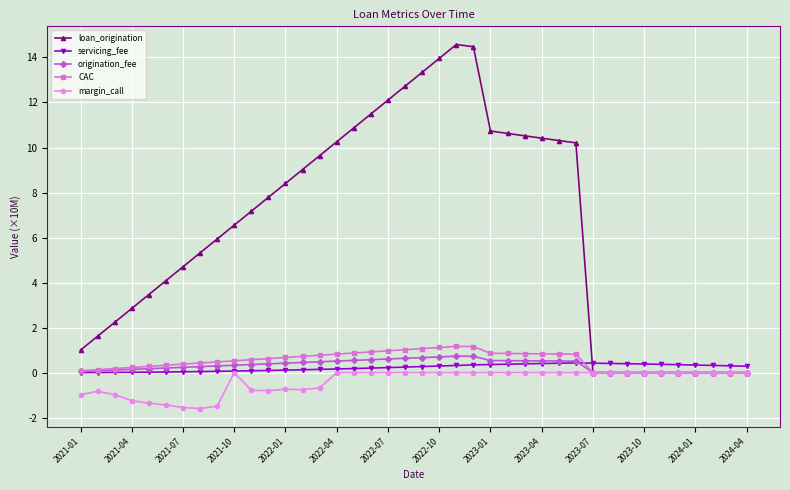

What is the value of the margin_call point at the 14th from the left?

-0.8